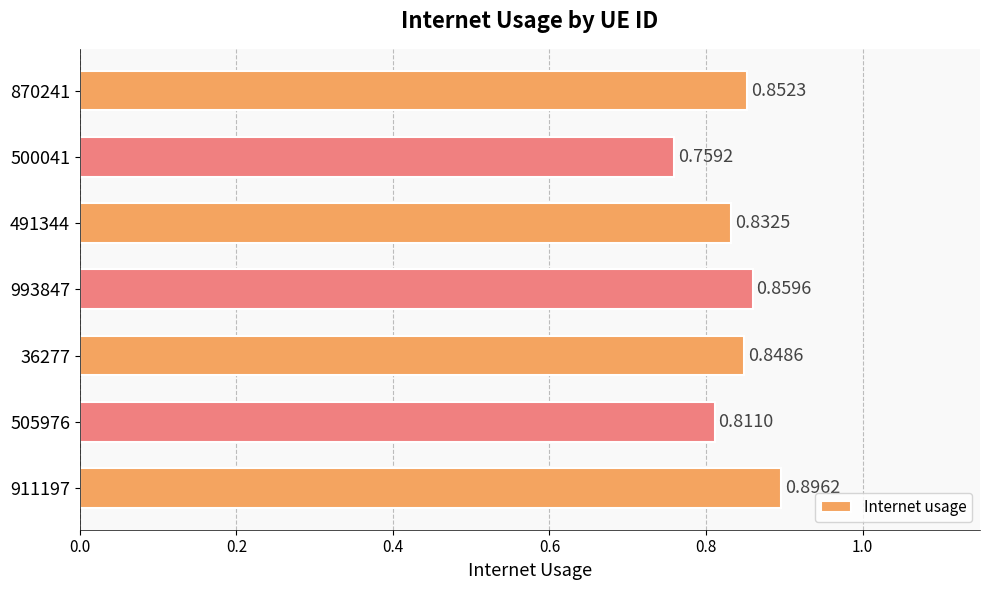

List the labels in order of value, largest first.

911197, 993847, 870241, 36277, 491344, 505976, 500041